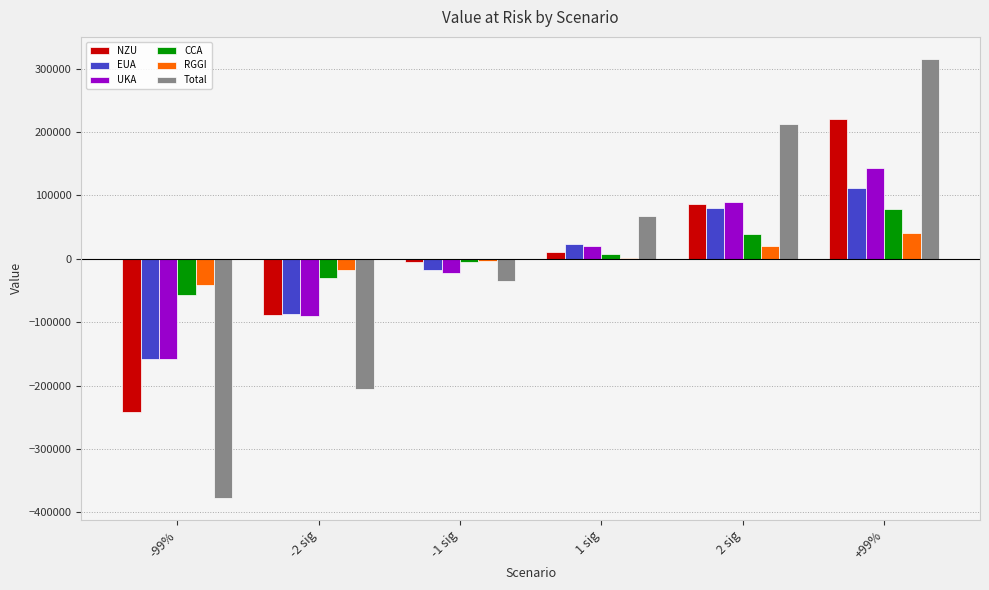

What is the total value across all series at -99%?

-1031063.1